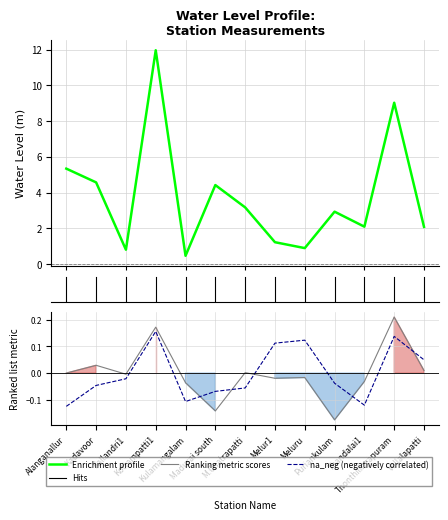

What is the sum of the lat values at Kottampatti1 and Thonthilingapuram?

0.4